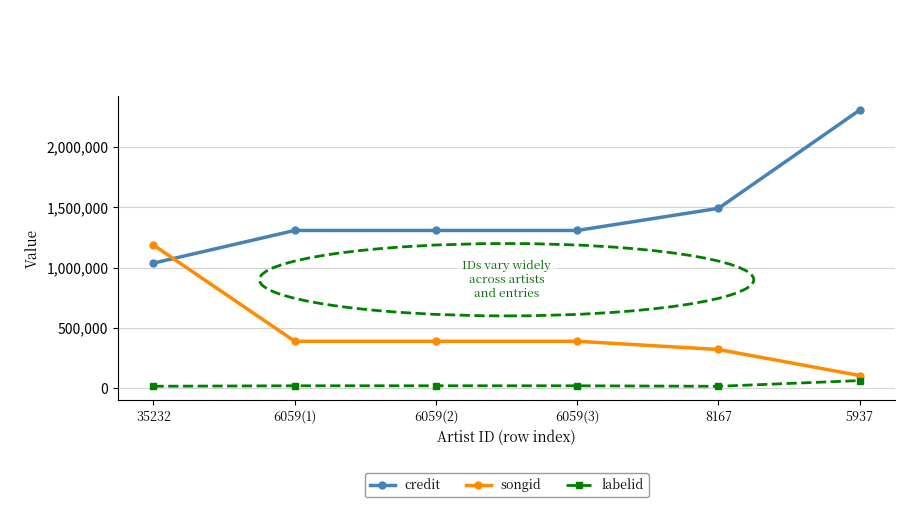

At how many categories does at least one series exceed 544725?

6